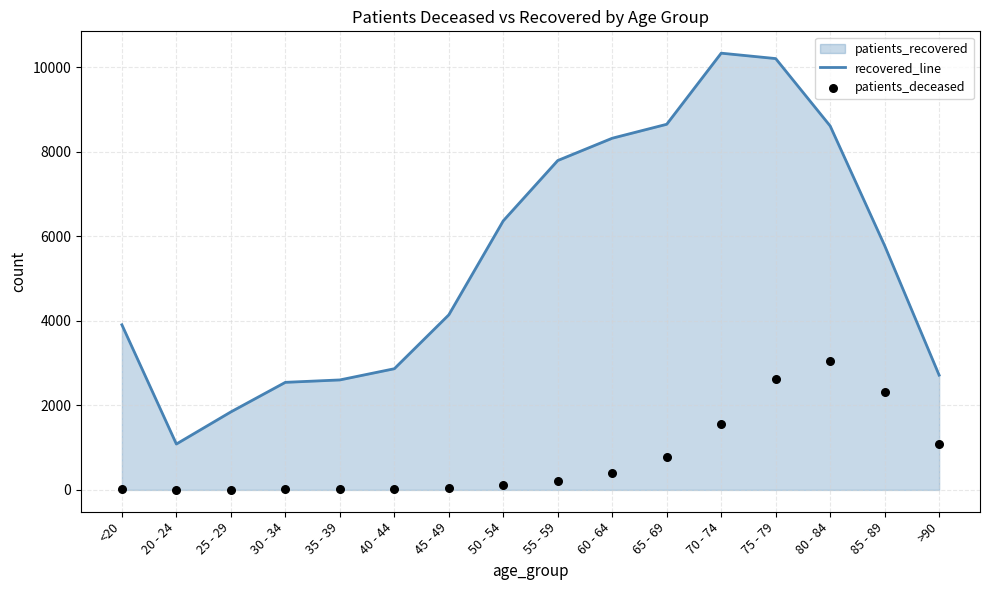

Which series reaches the maximum Y coordinate?

recovered_line